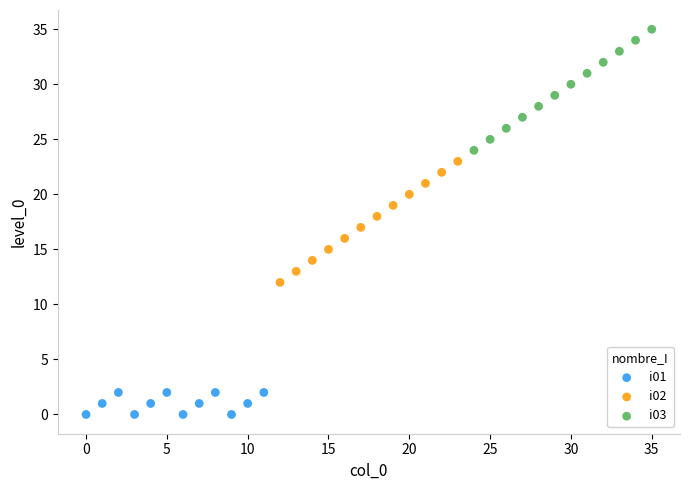

Which series reaches the maximum Y coordinate?

i03